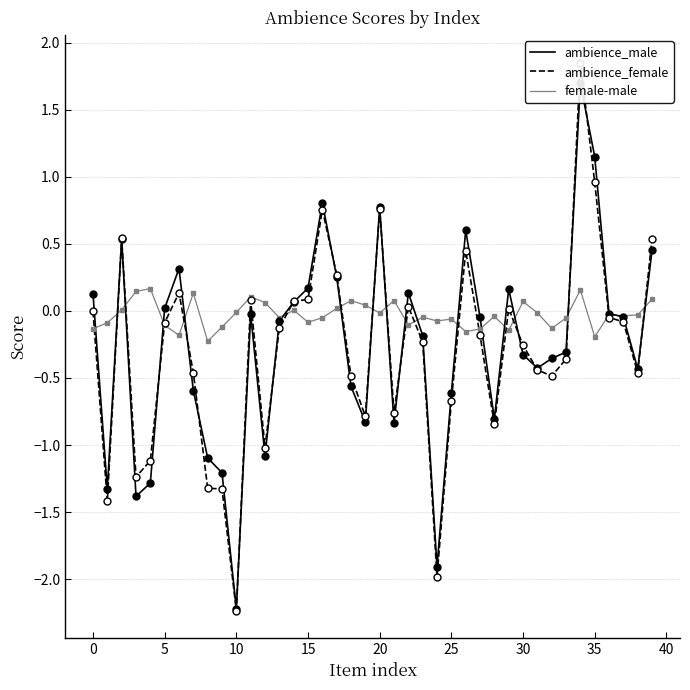

True or false: ambience_female has a value of -2.8 at 24.

False